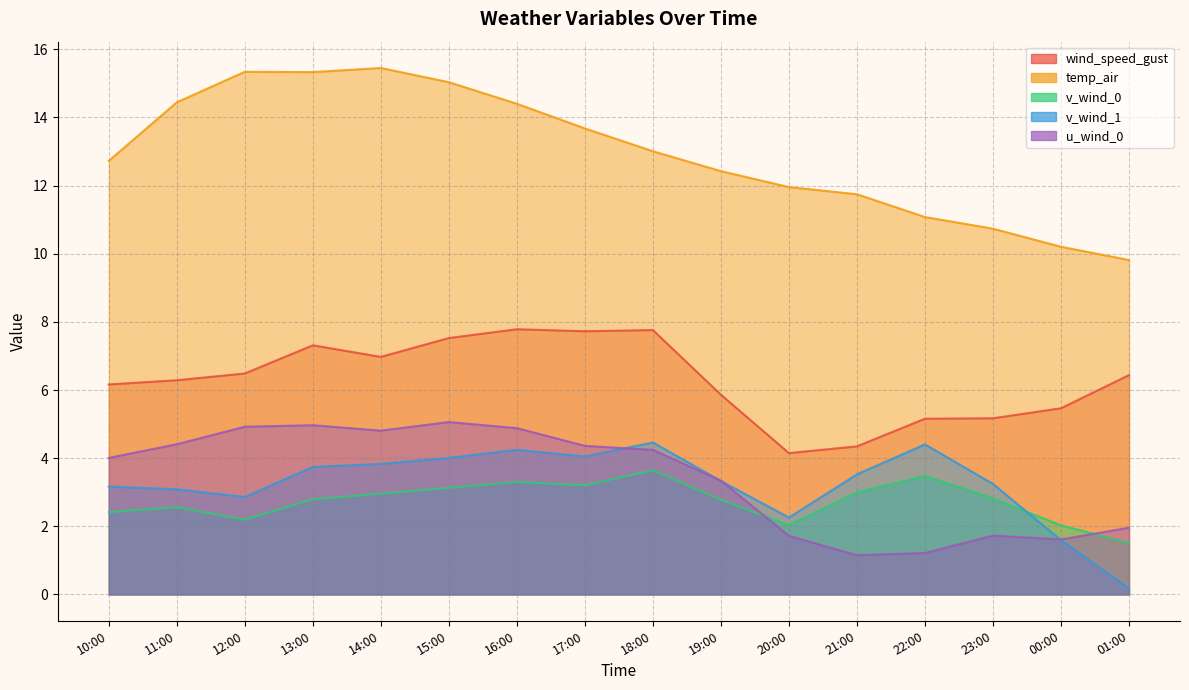

Reading left to right, what are all the values shown in this chart?

wind_speed_gust: 6.2	6.3	6.5	7.3	7.0	7.5	7.8	7.7	7.8	5.9	4.1	4.3	5.2	5.2	5.5	6.4
temp_air: 12.7	14.4	15.3	15.3	15.5	15.0	14.4	13.7	13.0	12.4	12.0	11.7	11.1	10.7	10.2	9.8
v_wind_0: 2.4	2.6	2.2	2.8	3.0	3.1	3.3	3.2	3.6	2.8	2.0	3.0	3.5	2.8	2.0	1.5
v_wind_1: 3.2	3.1	2.9	3.7	3.8	4.0	4.2	4.1	4.5	3.3	2.3	3.5	4.4	3.2	1.6	0.2
u_wind_0: 4.0	4.4	4.9	5.0	4.8	5.1	4.9	4.4	4.2	3.3	1.7	1.2	1.2	1.7	1.6	2.0